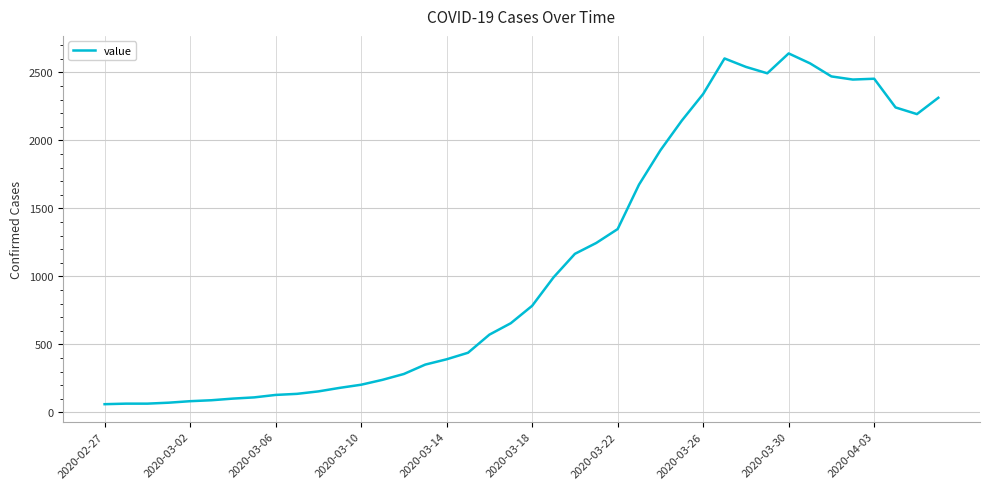

What is the difference between the maximum and minimum values?

2578